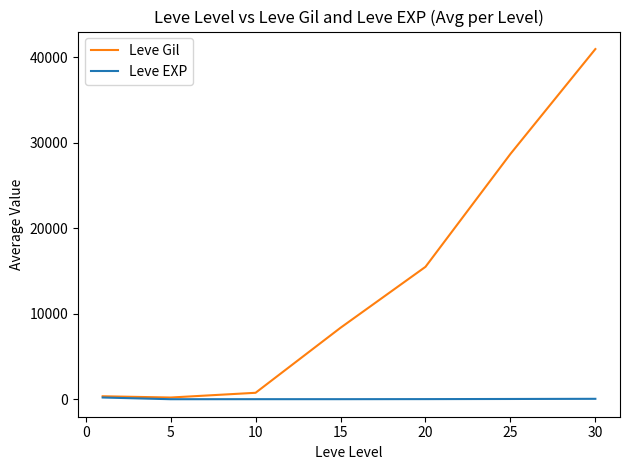

What is the maximum value for Leve Gil?

40968